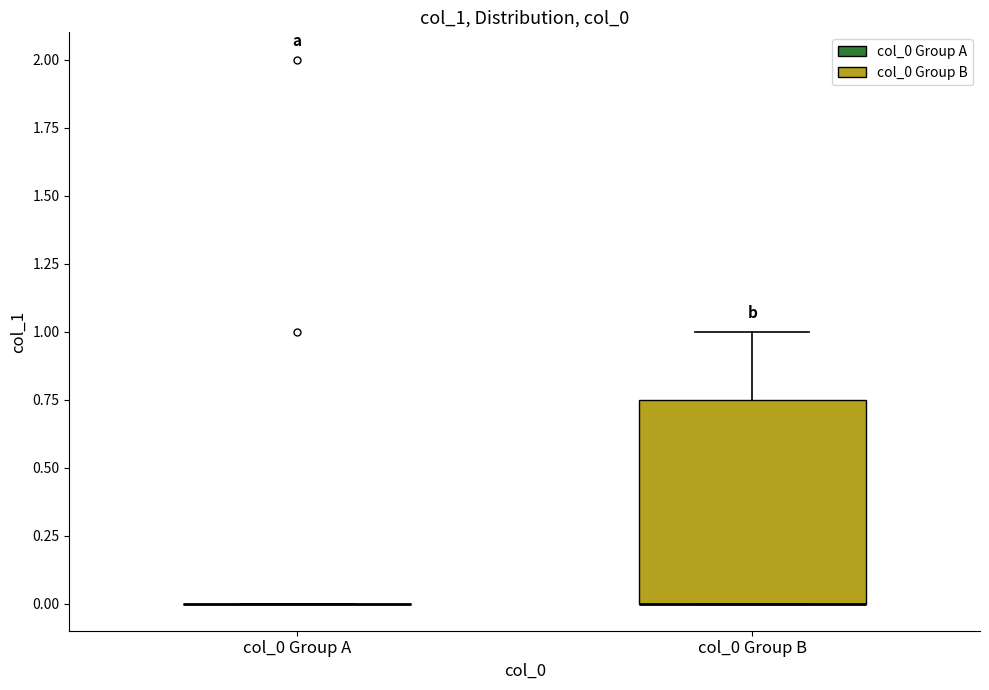

Reading left to right, transcribe this box plot: for each box, give where its median line is, the range the box spans, and where its two whiskers end, as read against the y-axis. The values are not printed on the chart, so give them approximately, as read against the axis.

col_0 Group A: box collapsed to a line at 0.00, whiskers 0.00 to 0.00
col_0 Group B: median 0.00 (drawn on the box's lower edge), box 0.00 to 0.75, whiskers 0.00 to 1.00